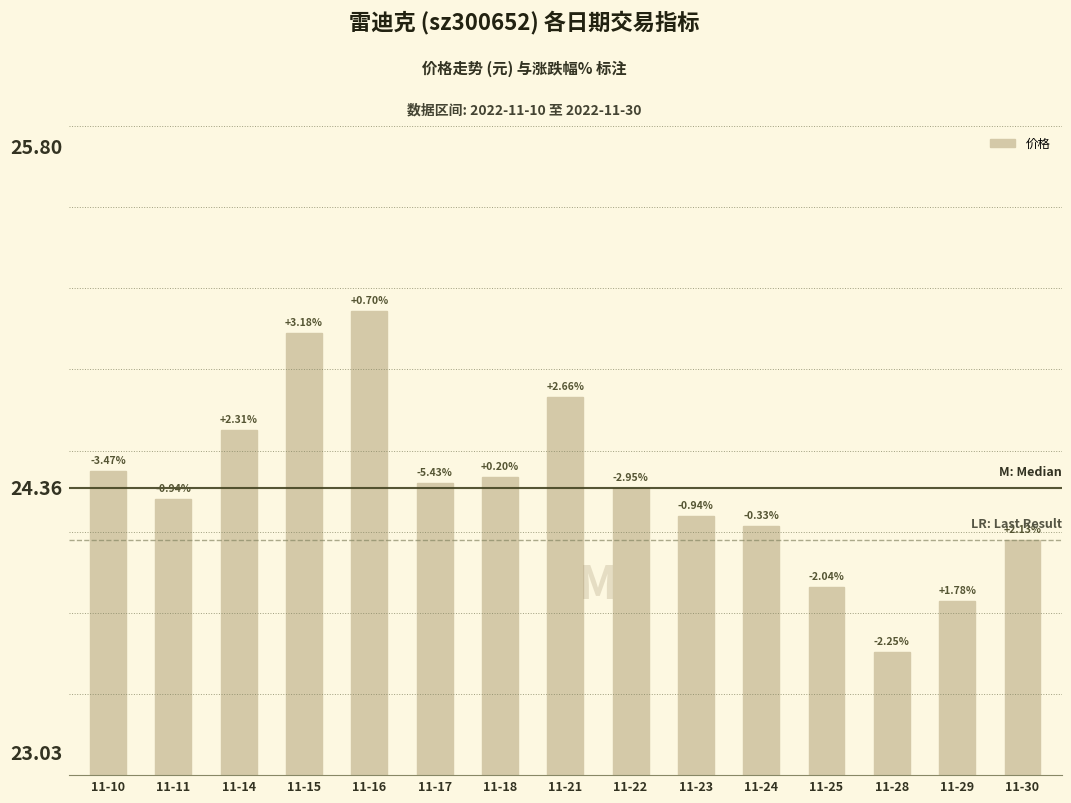

List the labels in order of value, largest first.

11-16, 11-15, 11-21, 11-14, 11-10, 11-18, 11-17, 11-22, 11-11, 11-23, 11-24, 11-30, 11-25, 11-29, 11-28